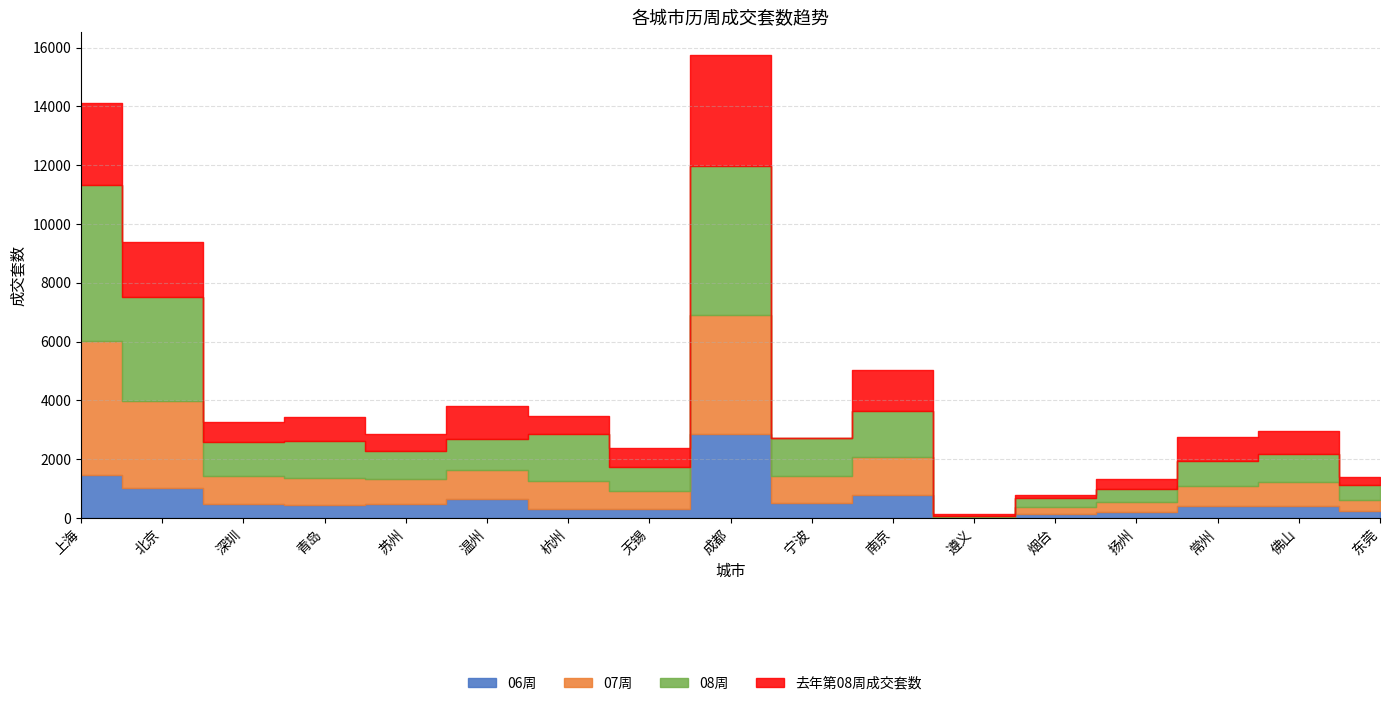

What is the difference between the maximum and second lowest values in the 08周 series?

5025